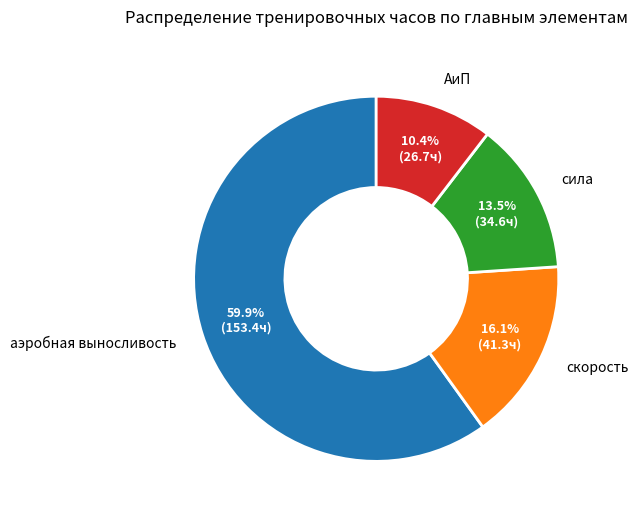

What is the smallest slice in the pie chart?

АиП